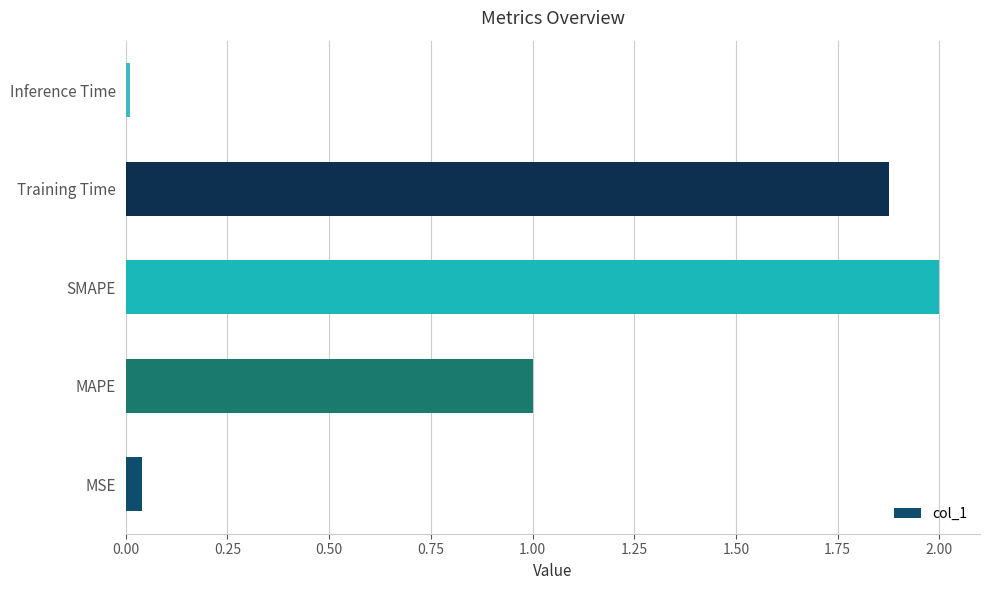

Which has a higher value, Training Time or MSE?

Training Time